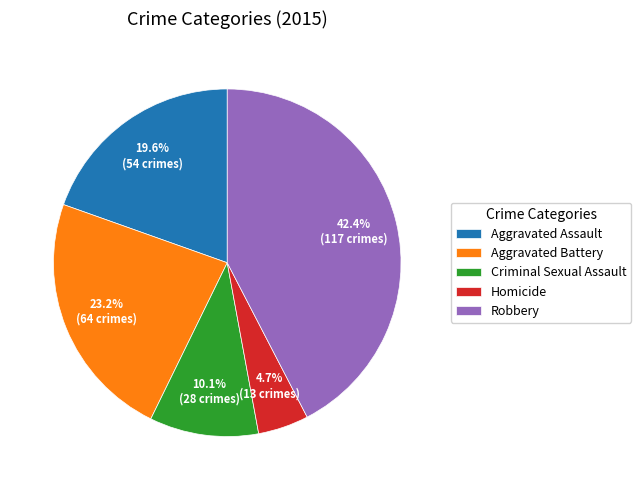

What is the ratio of the value at Robbery to the value at Aggravated Assault?

2.2